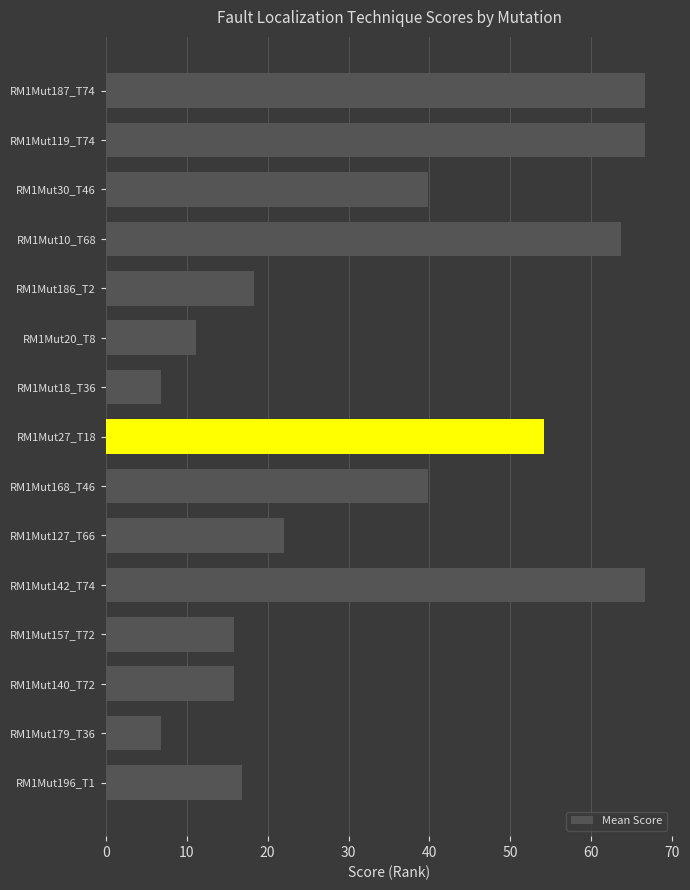

What is the change in value from RM1Mut119_T74 to RM1Mut140_T72?

-50.8